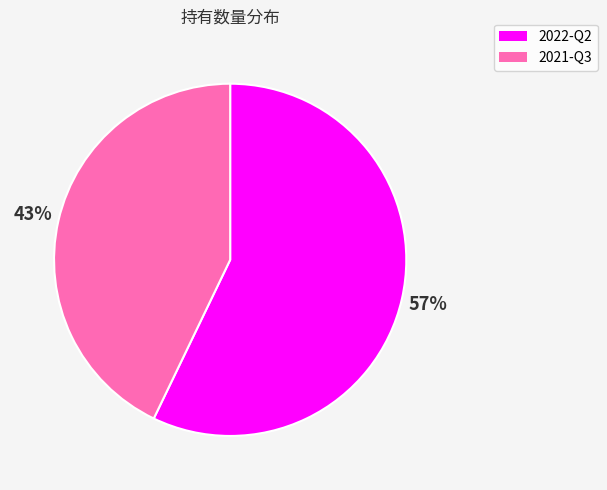

What percentage is the 2021-Q3 slice, to the nearest percent?

43%